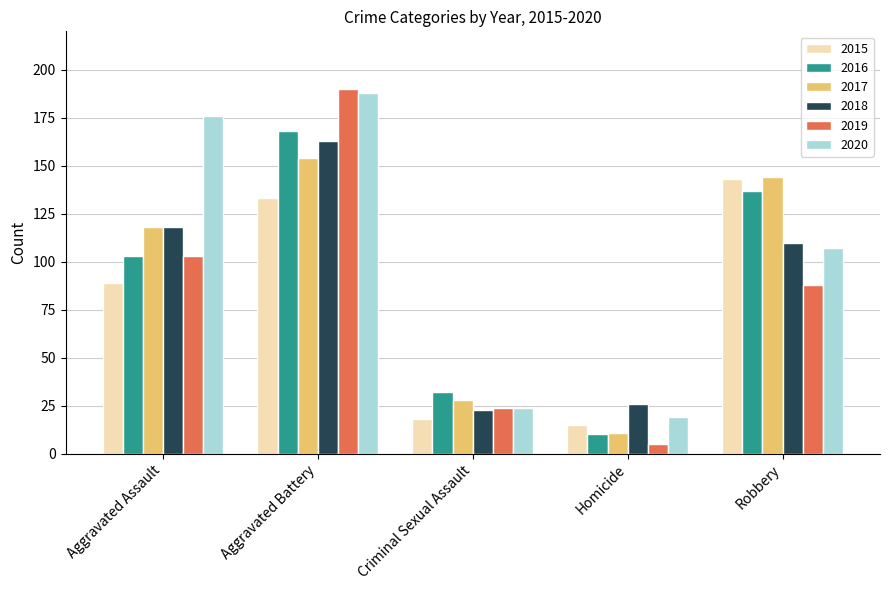

What is the lowest value of the 2017 series?

11